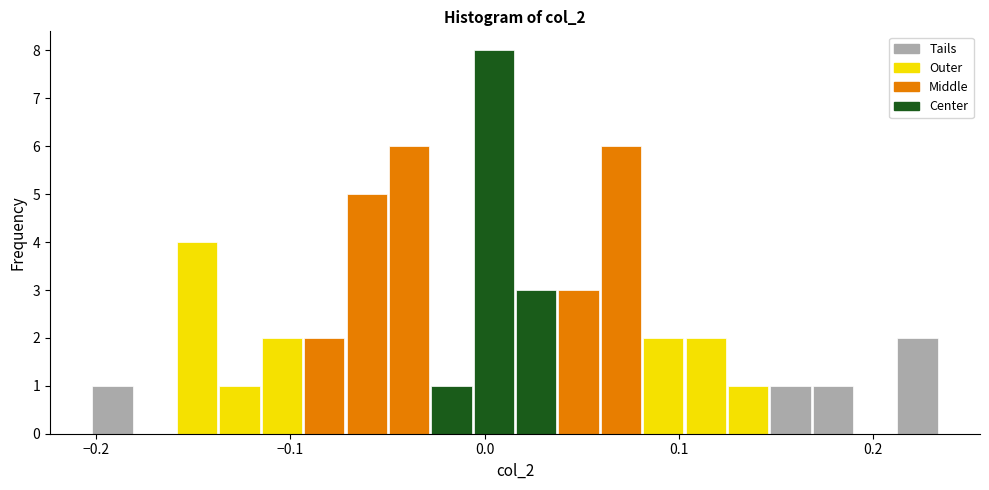

Around what value on the x-axis is the tallest bar? Give the approximate position of its centre, as read against the axis.

0.00